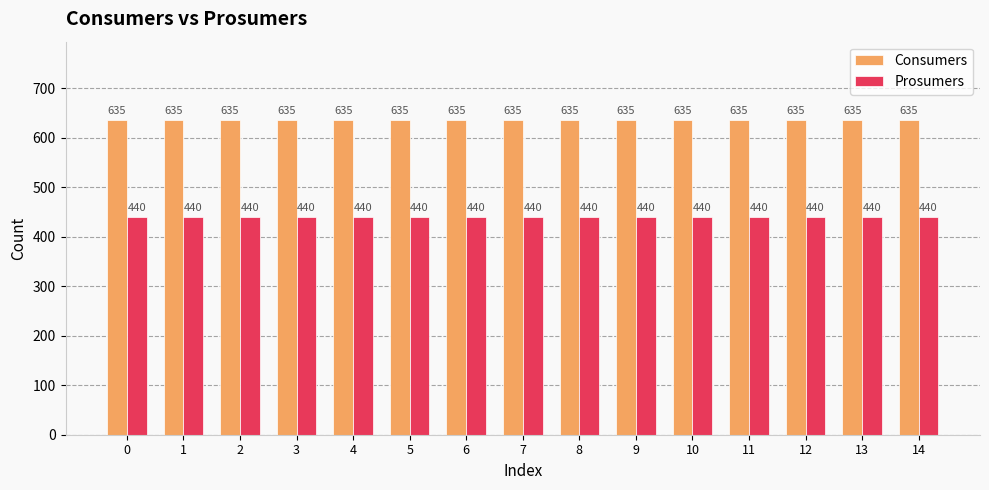

What is the difference between the highest and lowest values at 7?

195